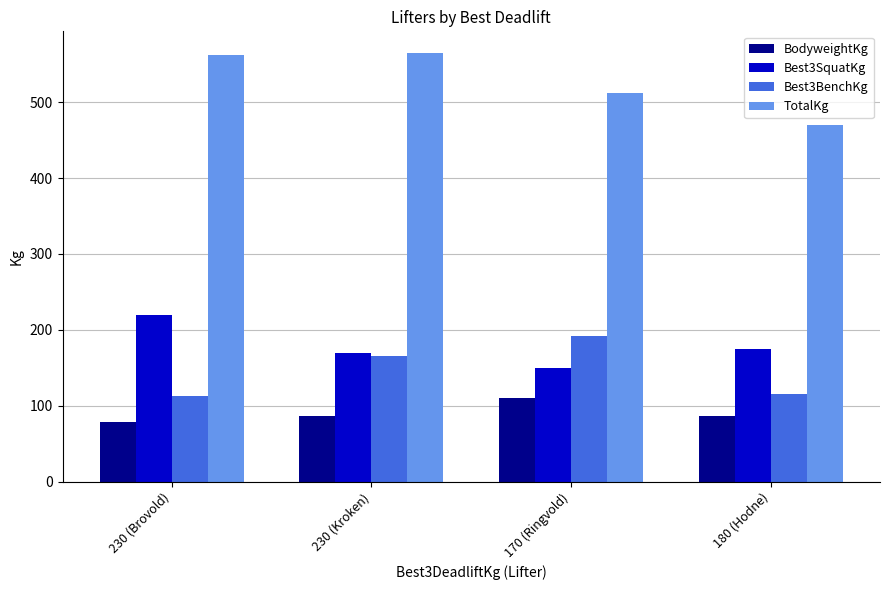

What are all the series names shown in the legend?

BodyweightKg, Best3SquatKg, Best3BenchKg, TotalKg